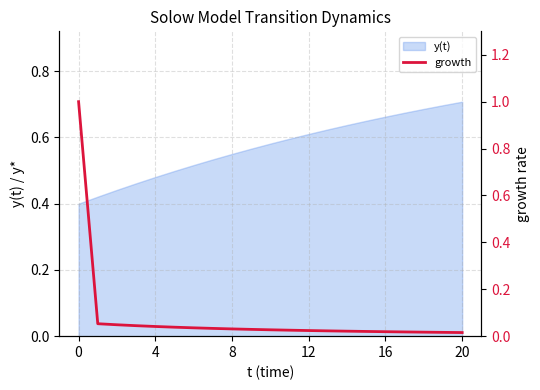

How many data points does each series have?

21